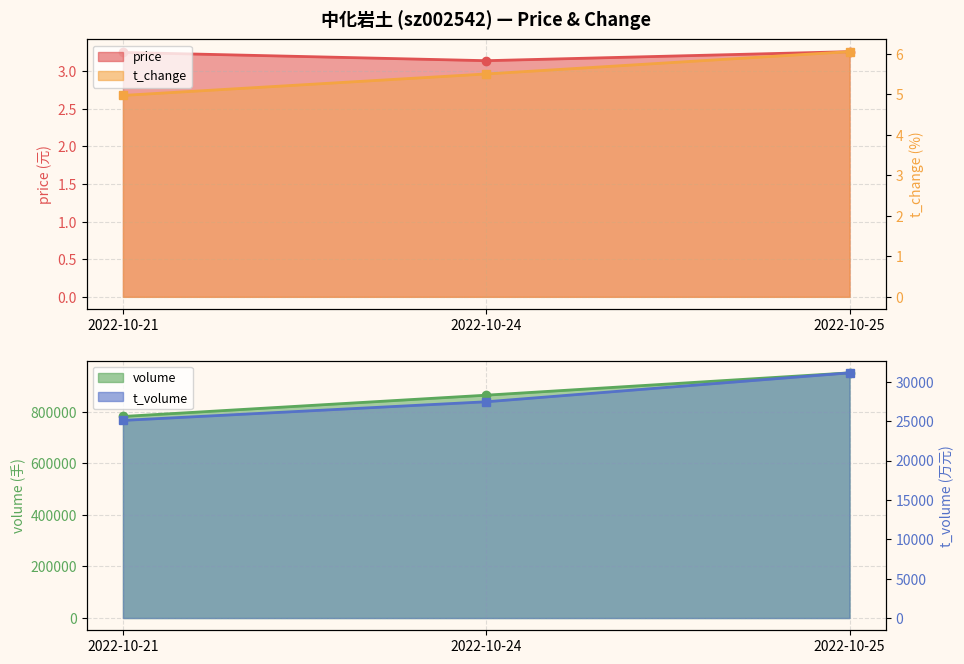

What is the sum of the price values at 2022-10-25 and 2022-10-21?

6.5